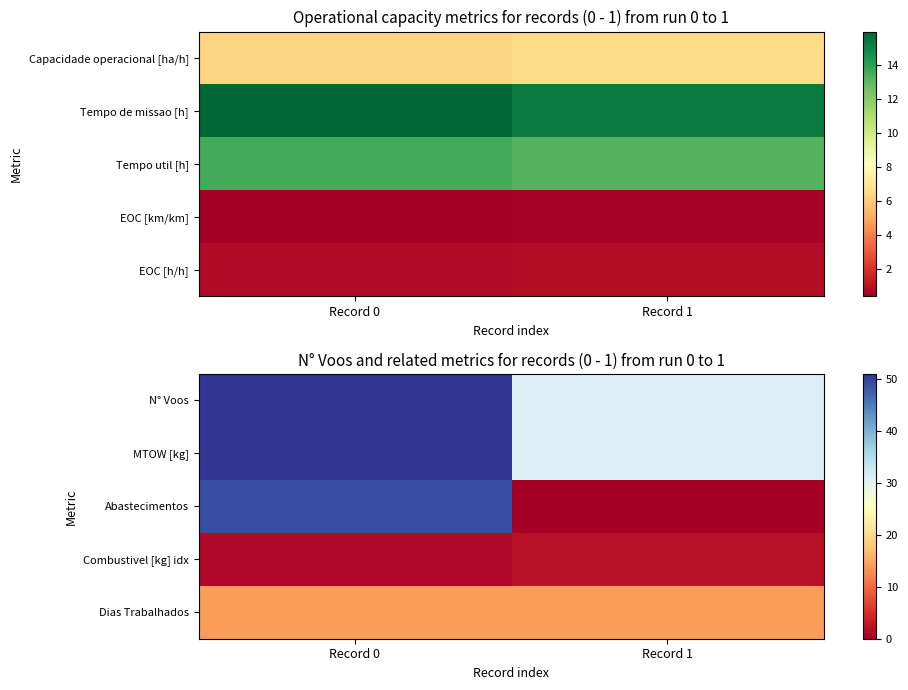

The N° Voos series shows 51 at Record 0. True or false?

True